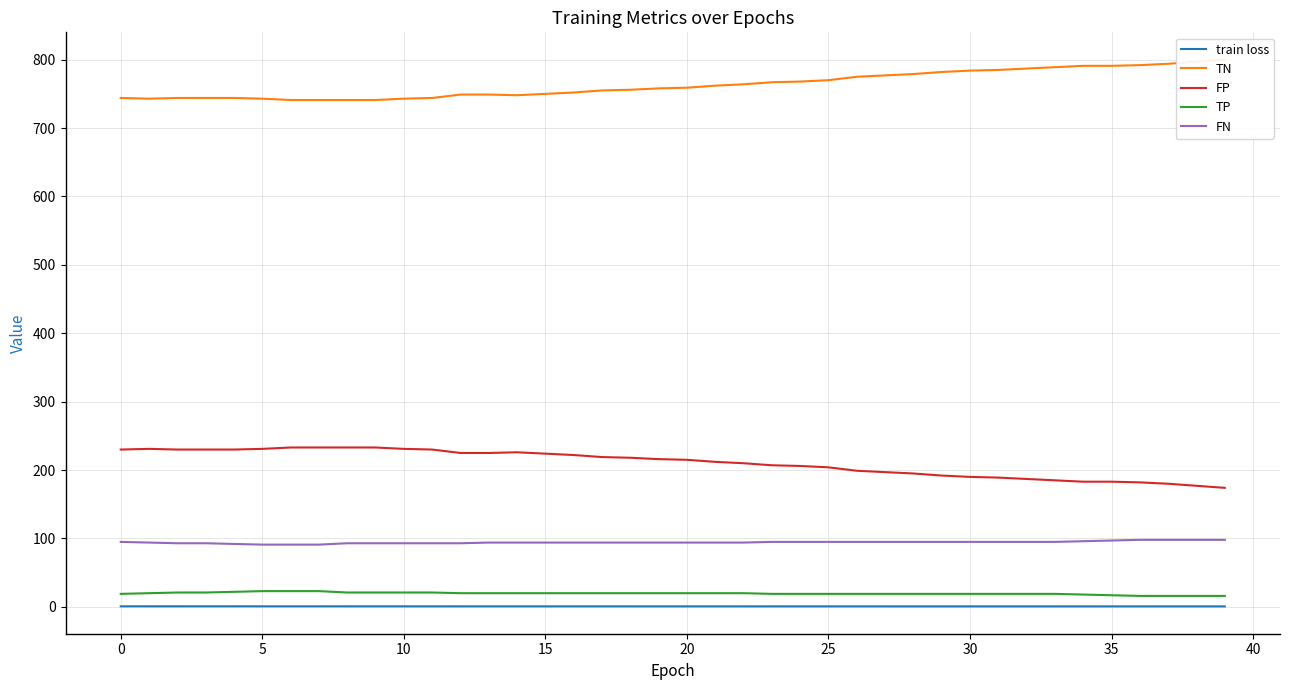

How many values in the TP series exceed 20?

10